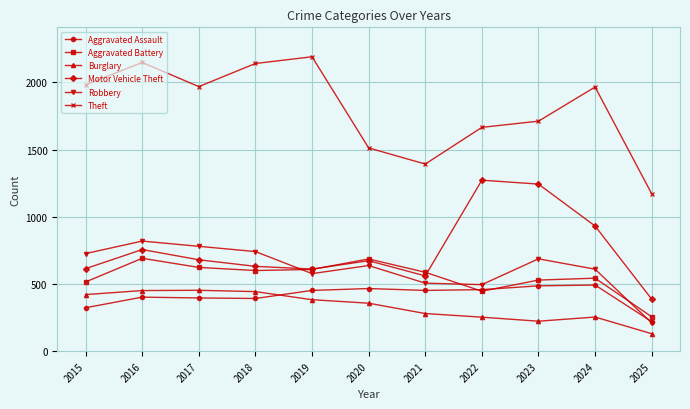

What are all the series names shown in the legend?

Aggravated Assault, Aggravated Battery, Burglary, Motor Vehicle Theft, Robbery, Theft